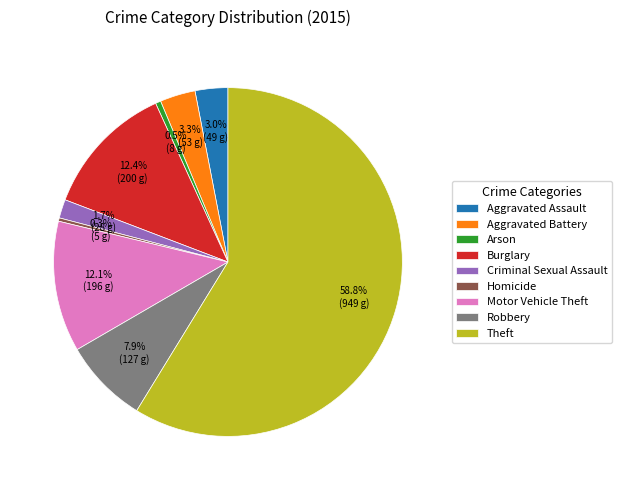

Which slice is the largest?

Theft